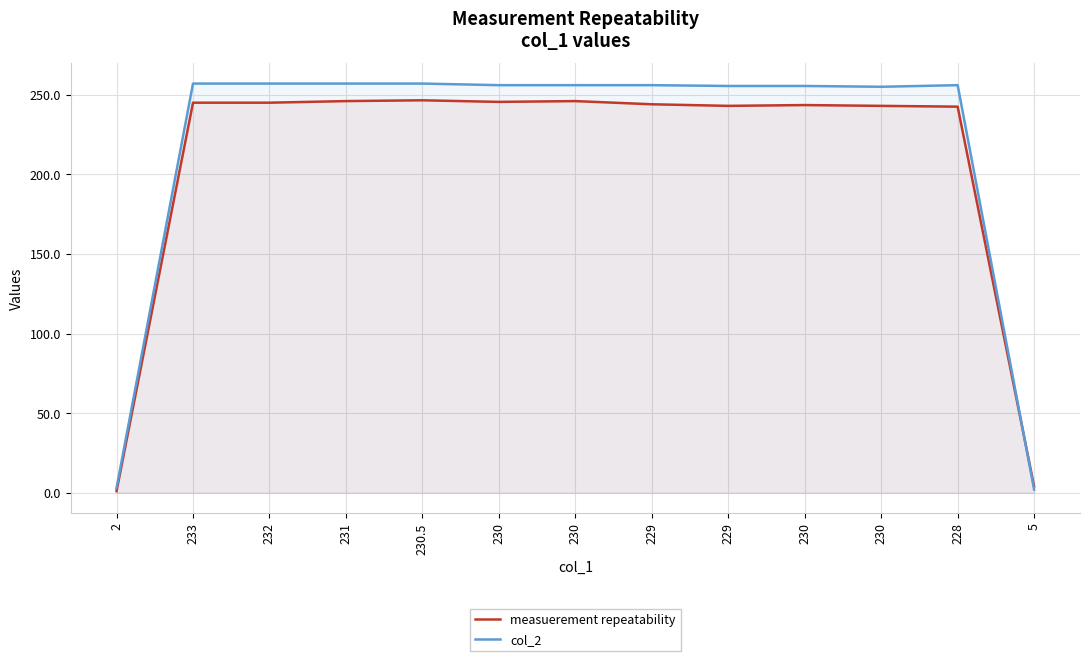

What is the label of the 1st point from the left?

2